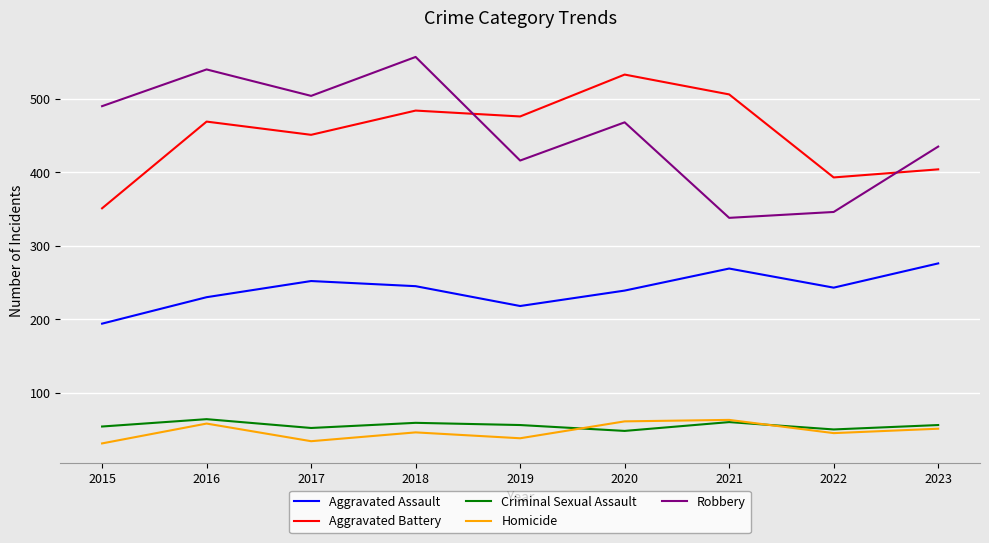

What is the approximate value of Criminal Sexual Assault at 2023, to the nearest 5?

55